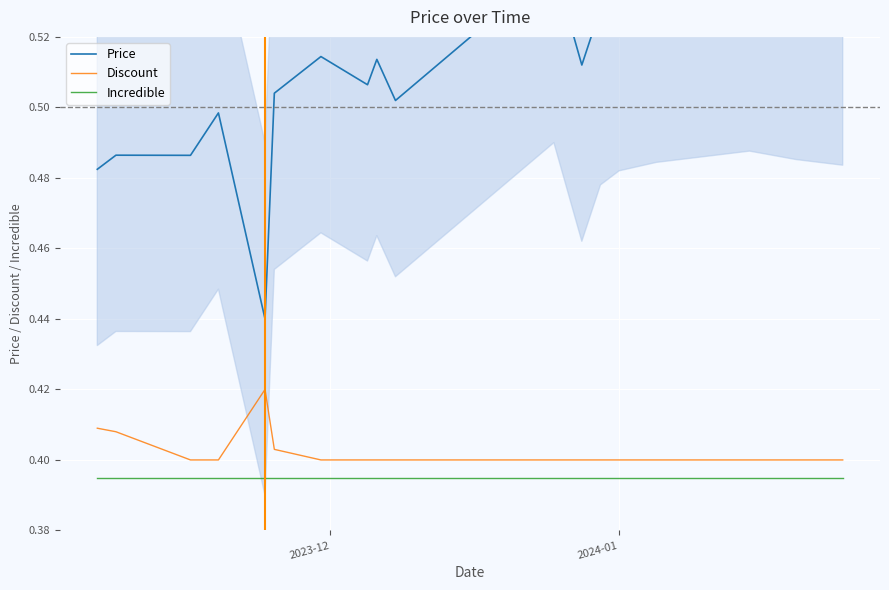

What is the highest value of the Incredible series?

0.4